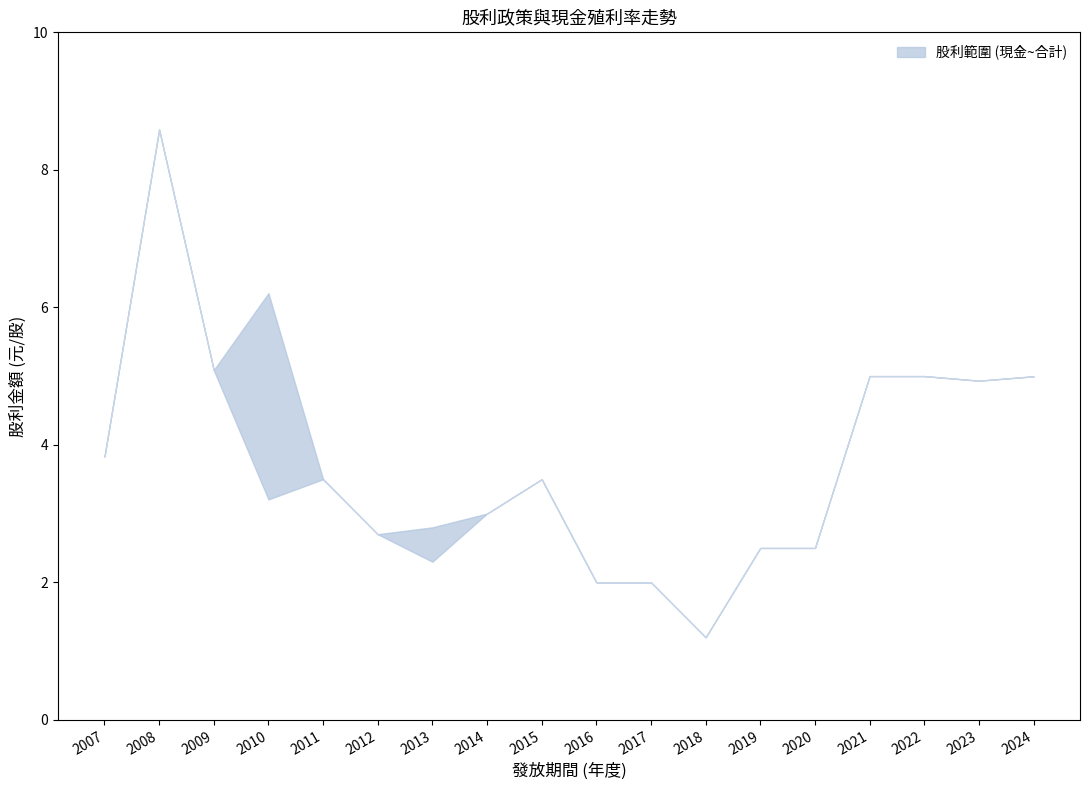

What is the value of the 現金股利合計 point at the 18th from the left?

5.0